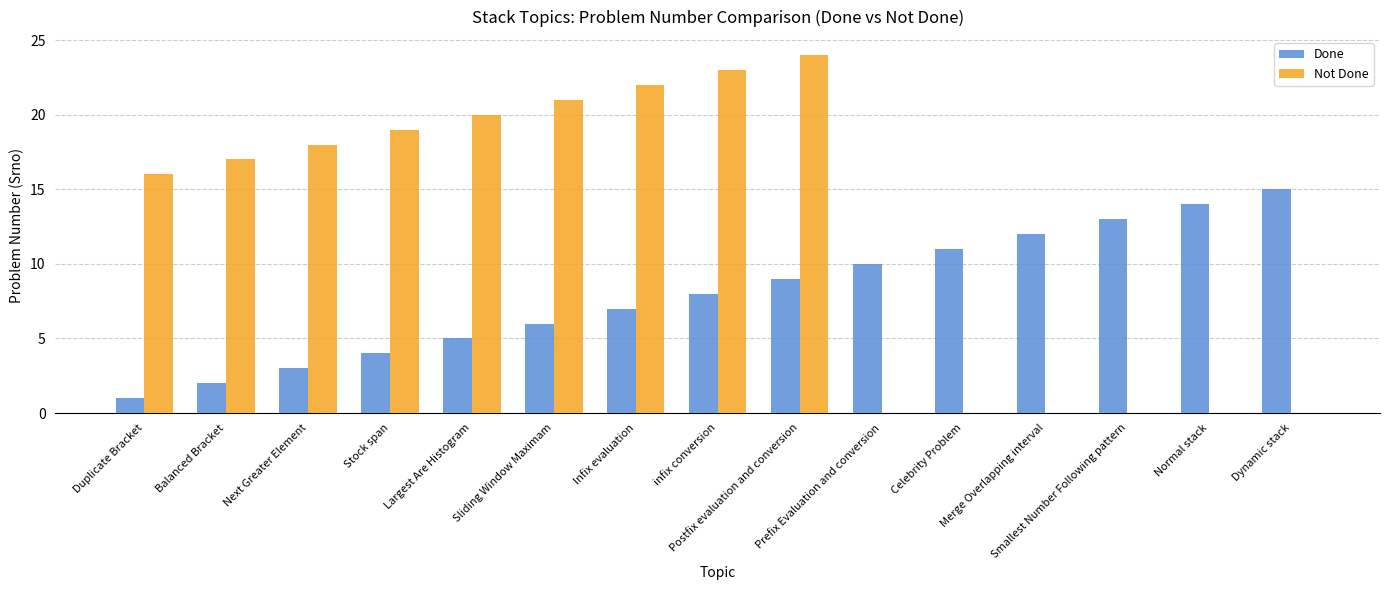

What is the sum of all Done values?

120